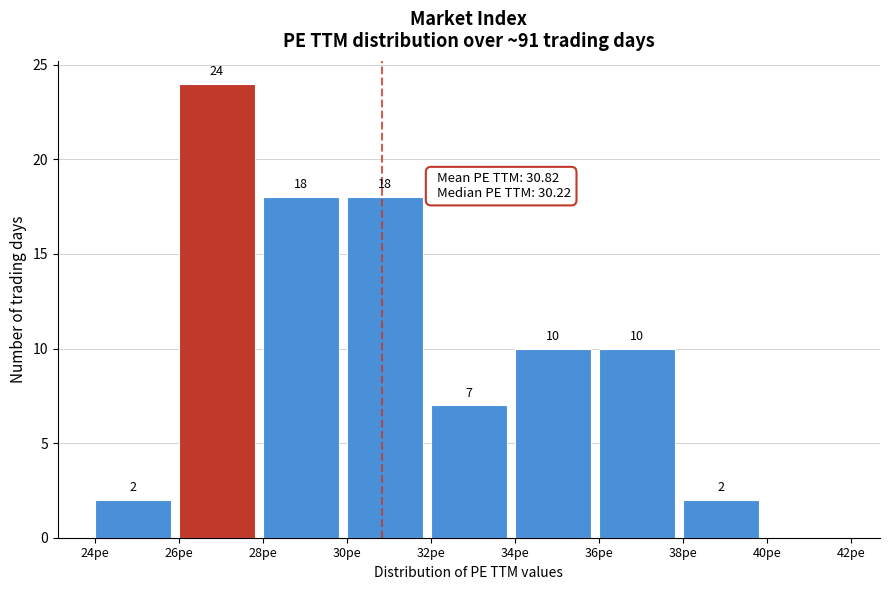

Which range on the x-axis has the tallest bar?

26 to 28